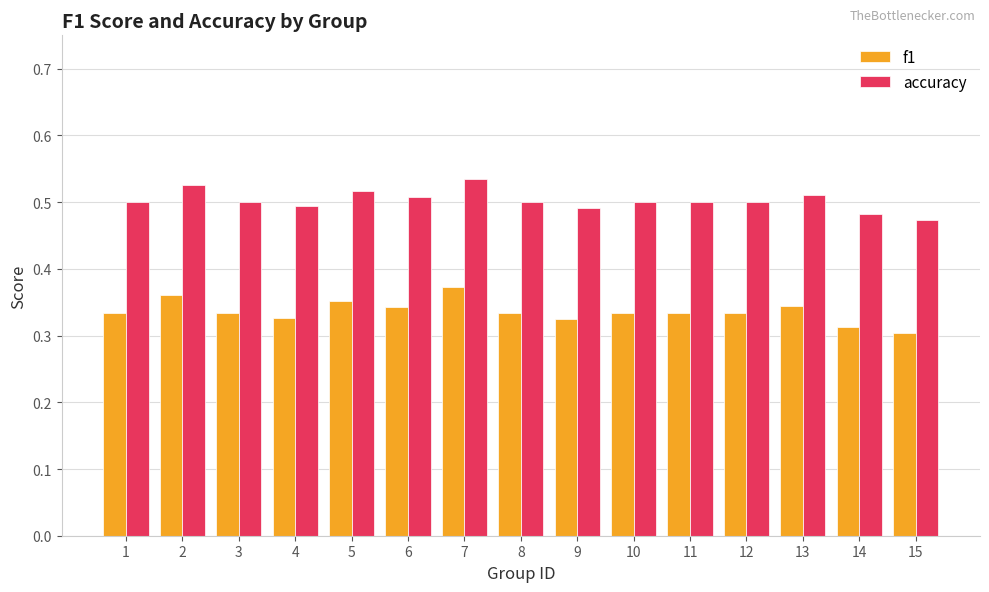

At 15, list the series in order from largest to smallest.

accuracy, f1